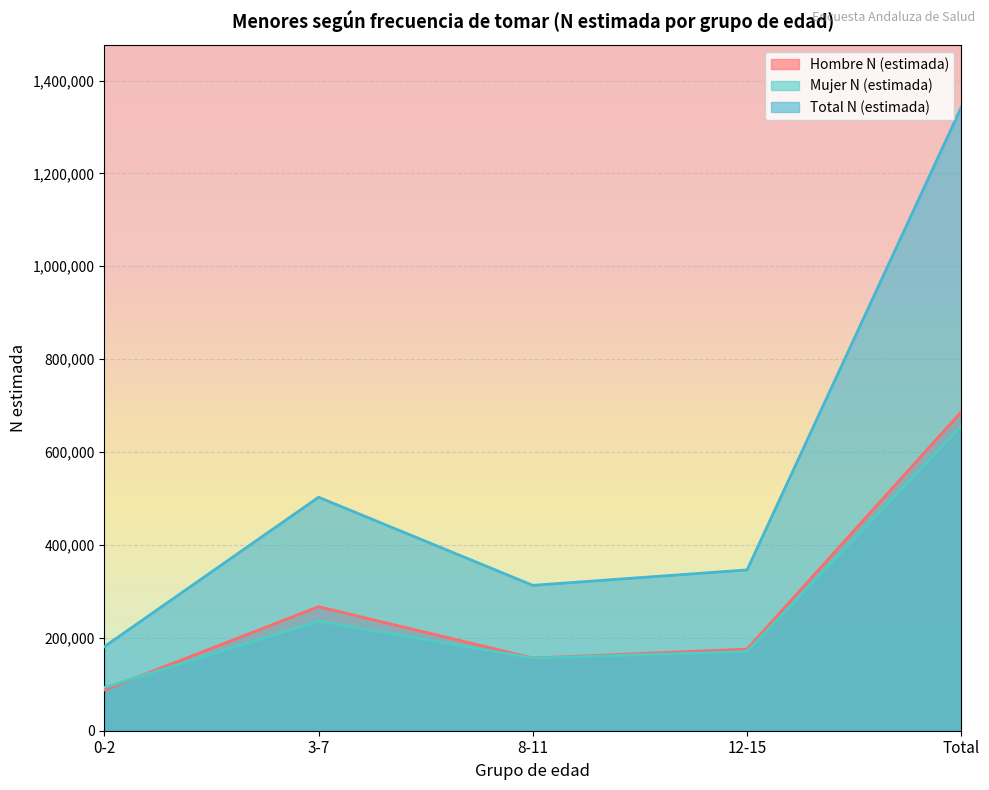

At which category is the sum across all series the highest?

Total